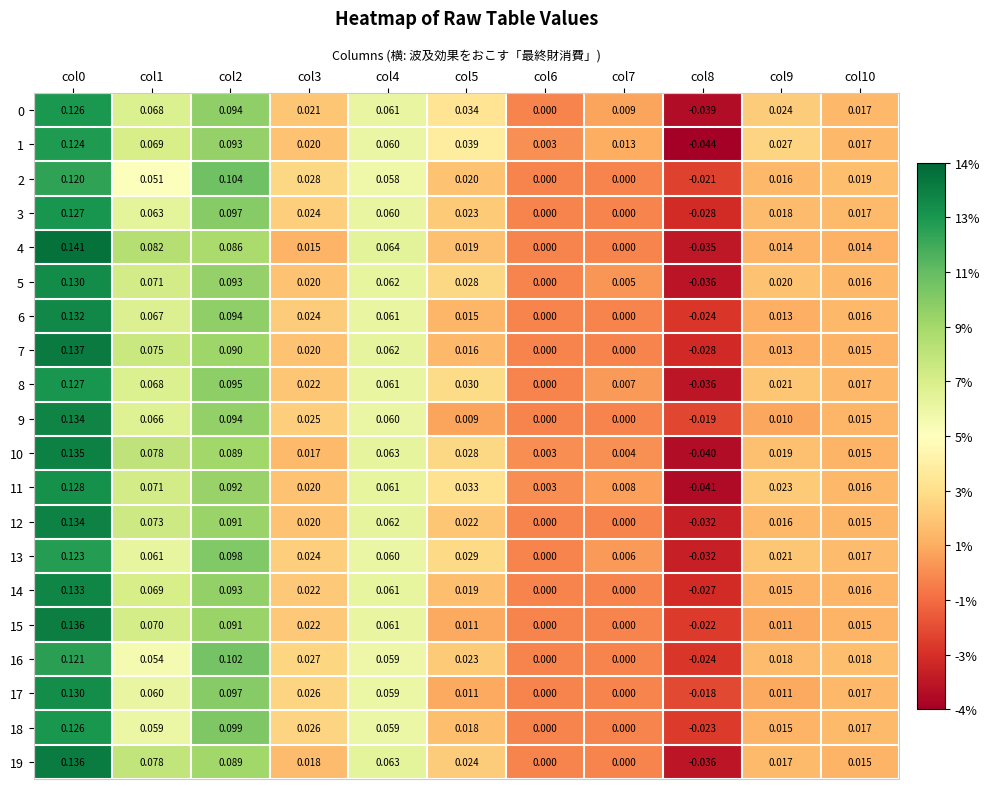

Is the value of 6 at col3 greater than the value of 15 at col3?

Yes